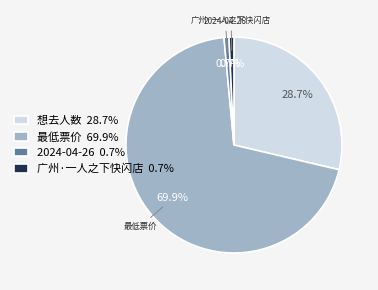

Which category accounts for the majority?

最低票价